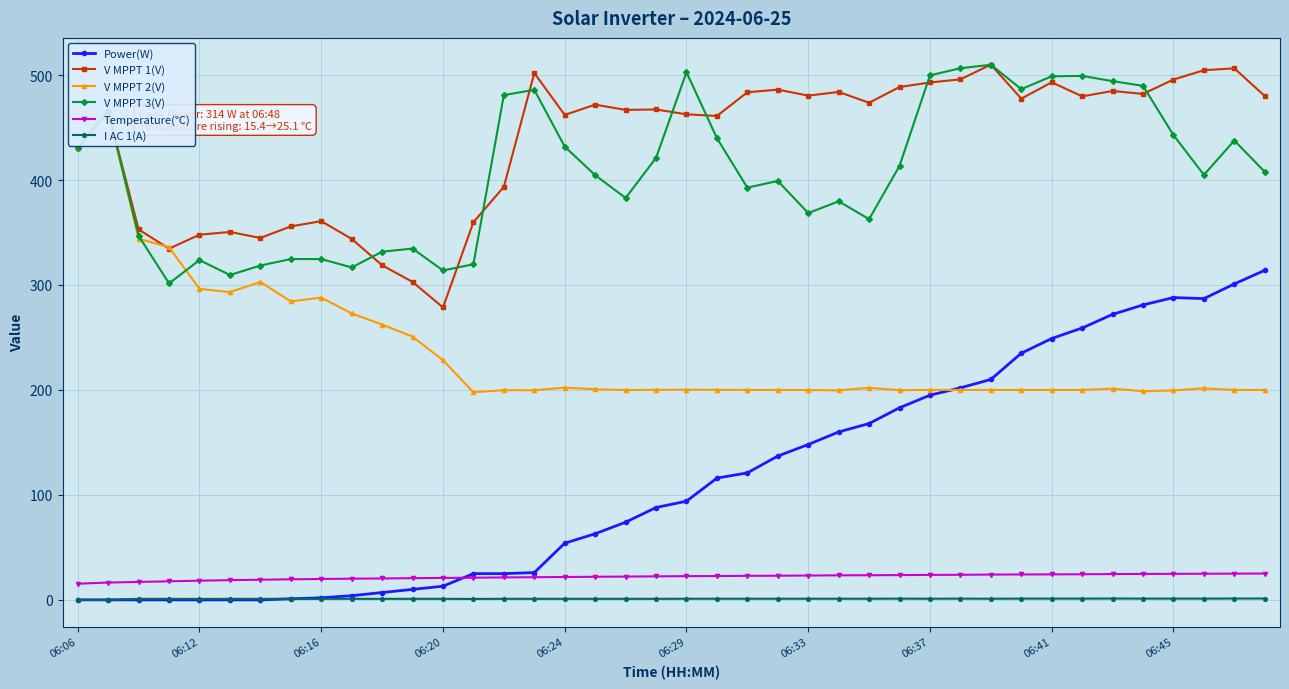

True or false: V MPPT 1(V) and Power(W) cross at least once.

False